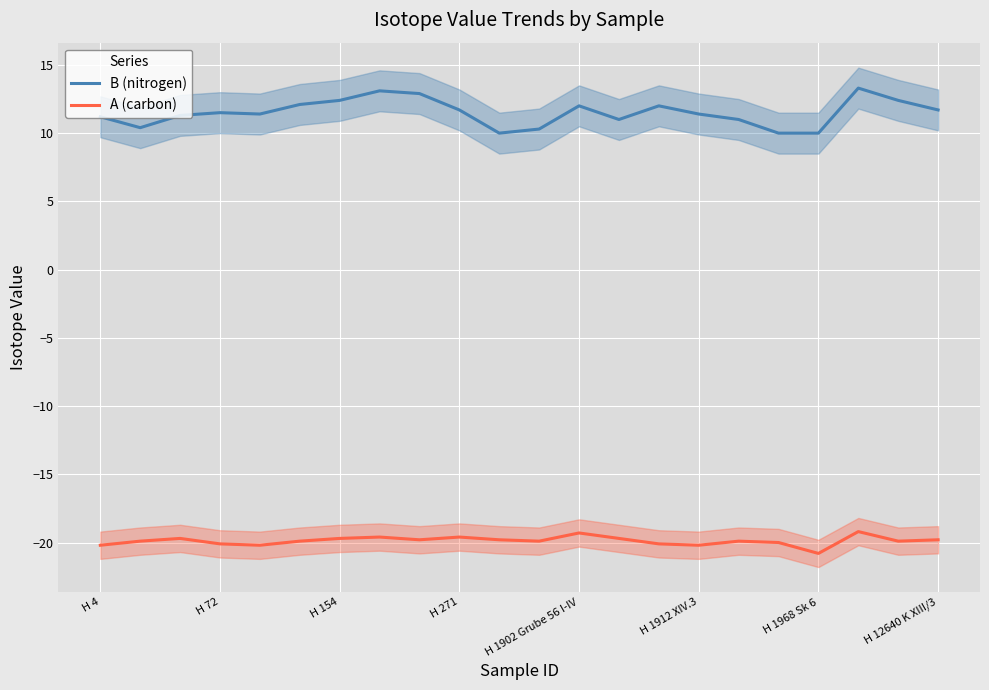

Which series has the largest total across all categories?

B (nitrogen)